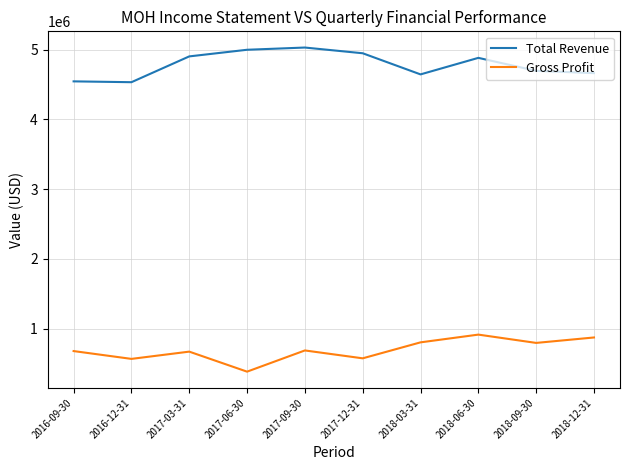

What is the spread (max minus min) of values at 2016-09-30?

3867000